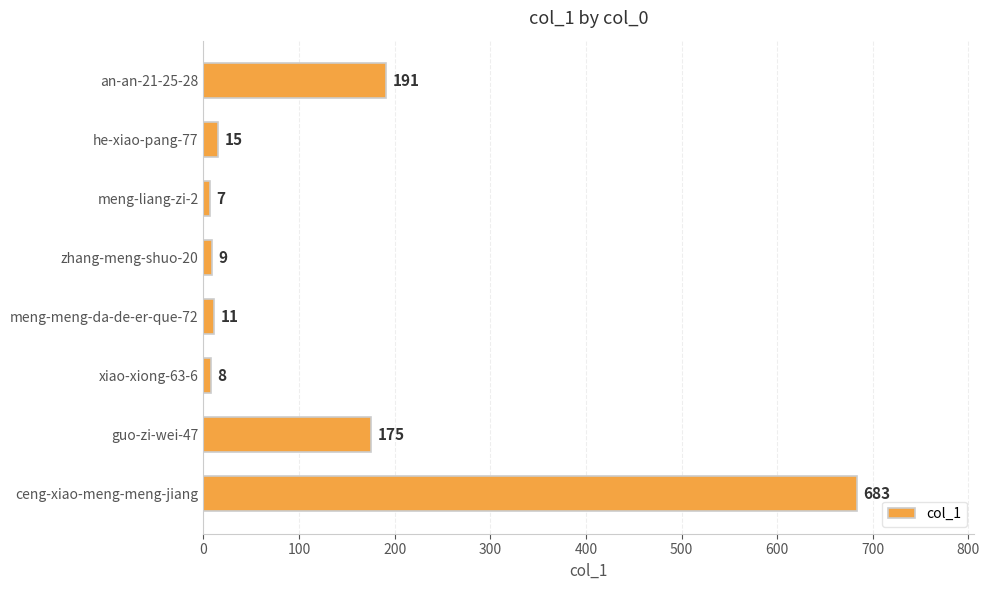

What is the difference between the second highest and second lowest values?

183